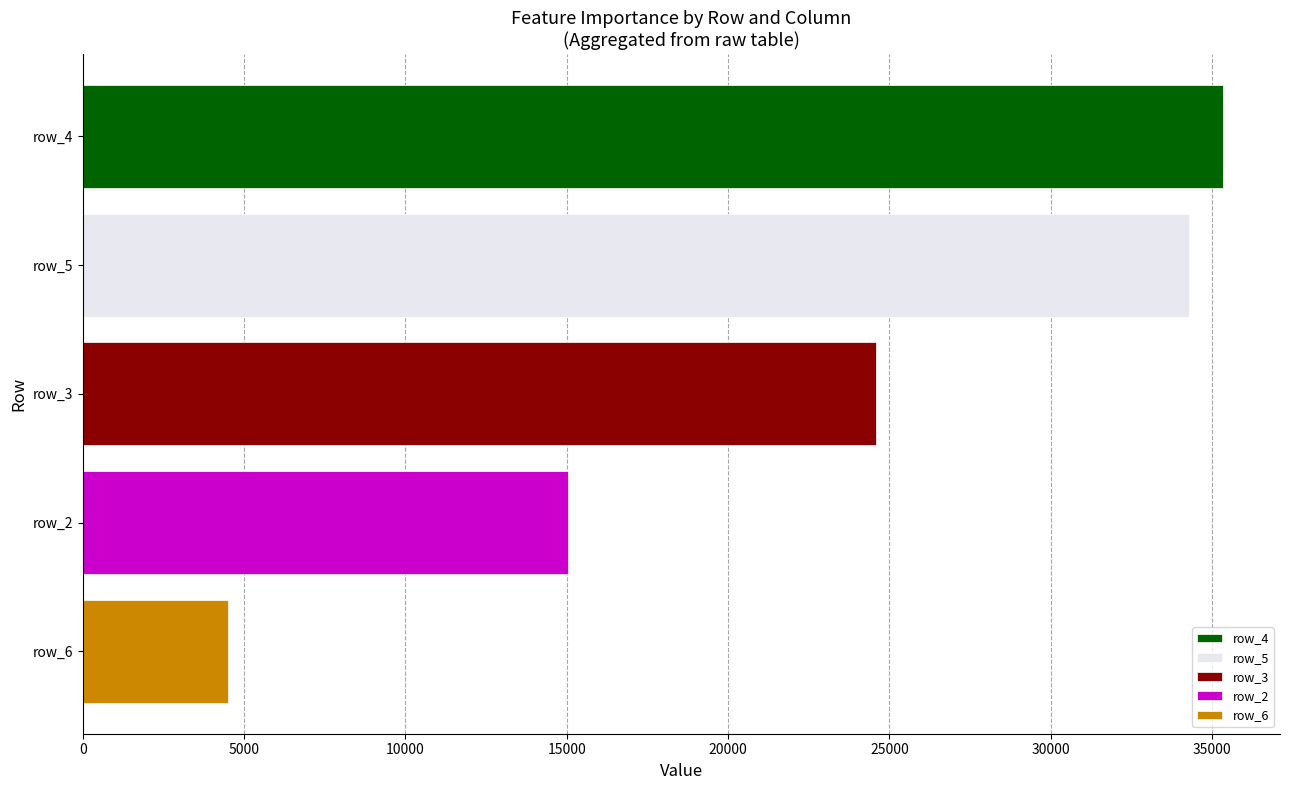

What is the greatest value displayed?

35338